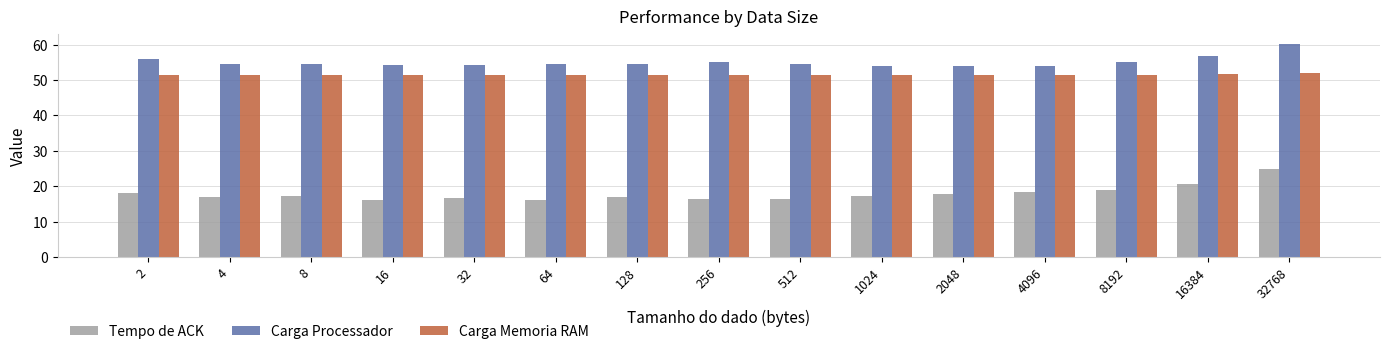

What are all the series names shown in the legend?

Tempo de ACK, Carga Processador, Carga Memoria RAM